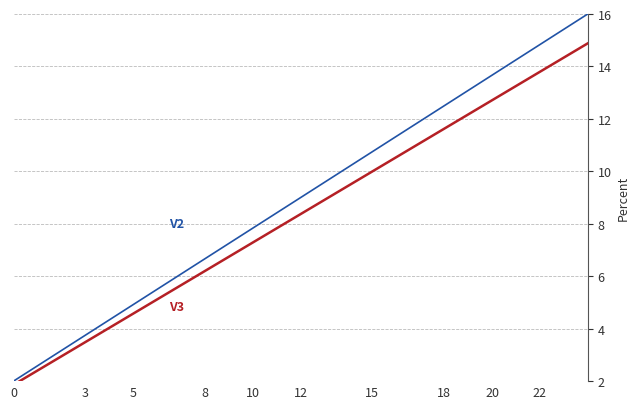

What is the greatest value displayed?

16.0